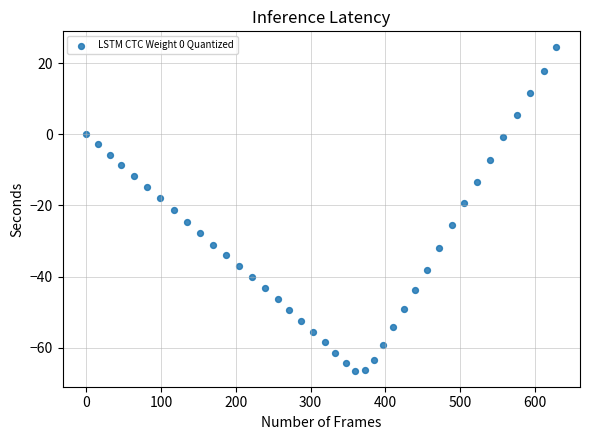

What is the range of Y values (max minus min)?

90.8